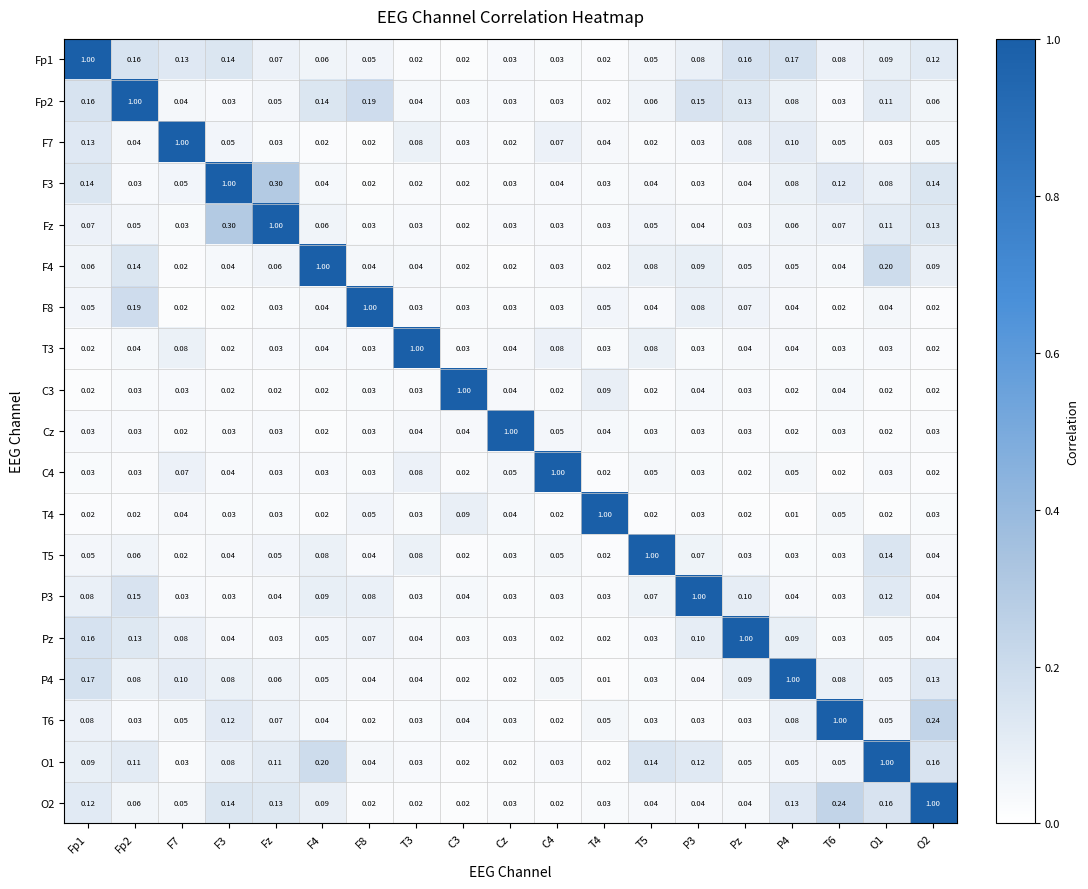

Is the value of F3 at C3 greater than the value of T6 at F3?

No